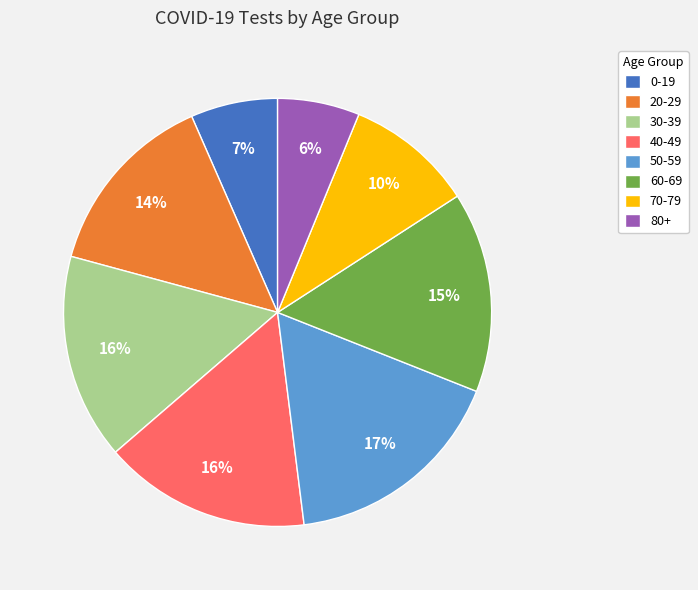

To the nearest percent, what percentage of the pie is 40-49?

16%